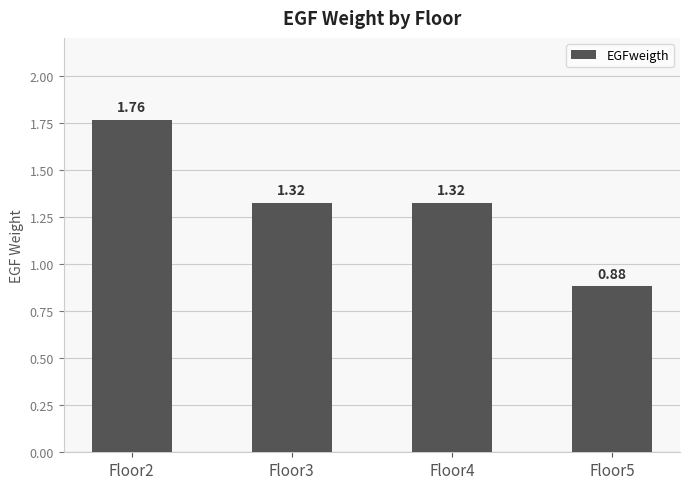

Which has a higher value, Floor3 or Floor5?

Floor3